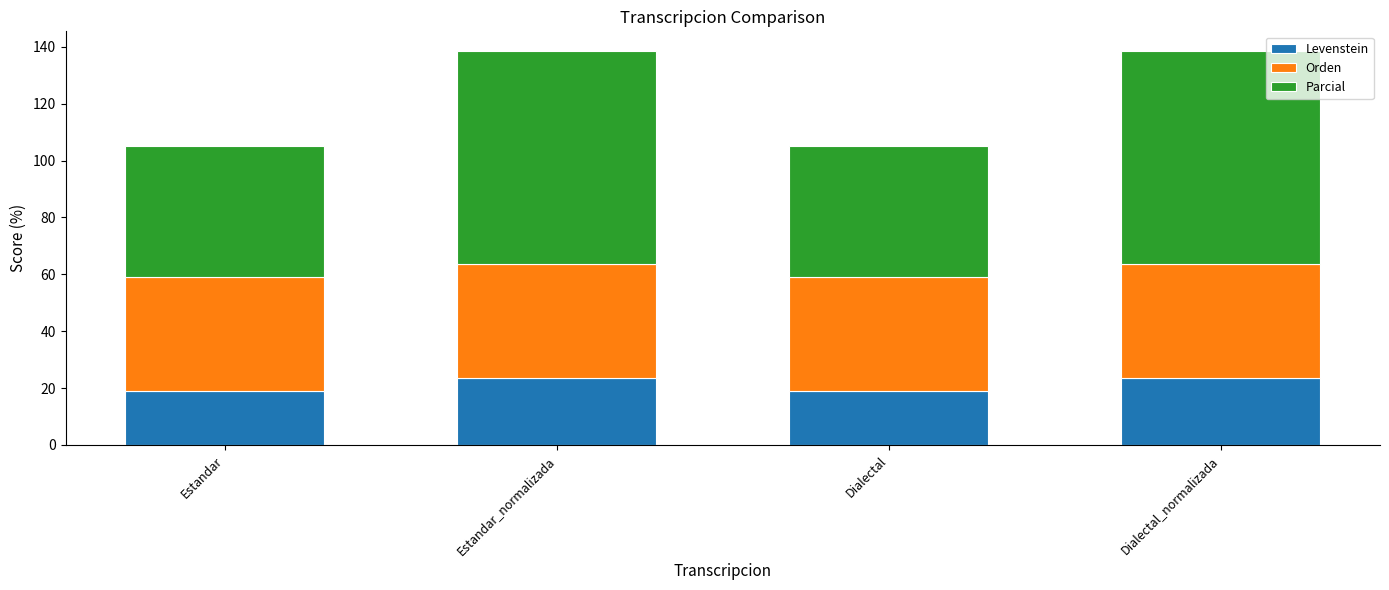

What is the difference between the second highest and second lowest values in the Levenstein series?

4.5